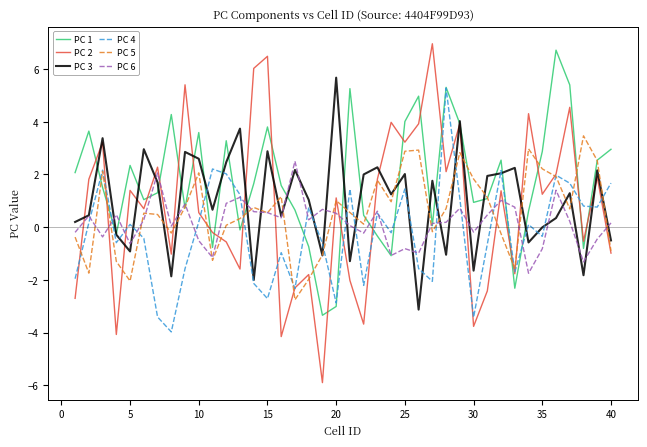

What is the lowest value of the PC 5 series?

-2.8